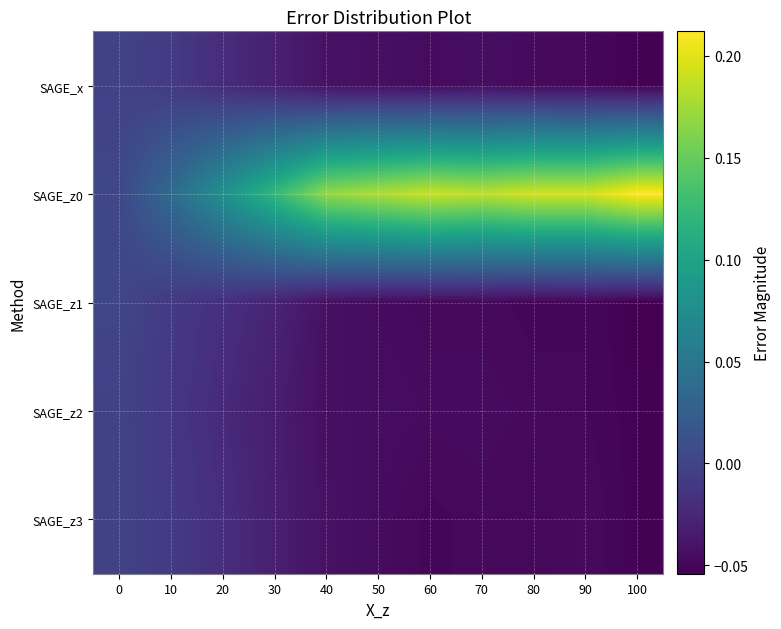

At which category is the sum across all series the highest?

10